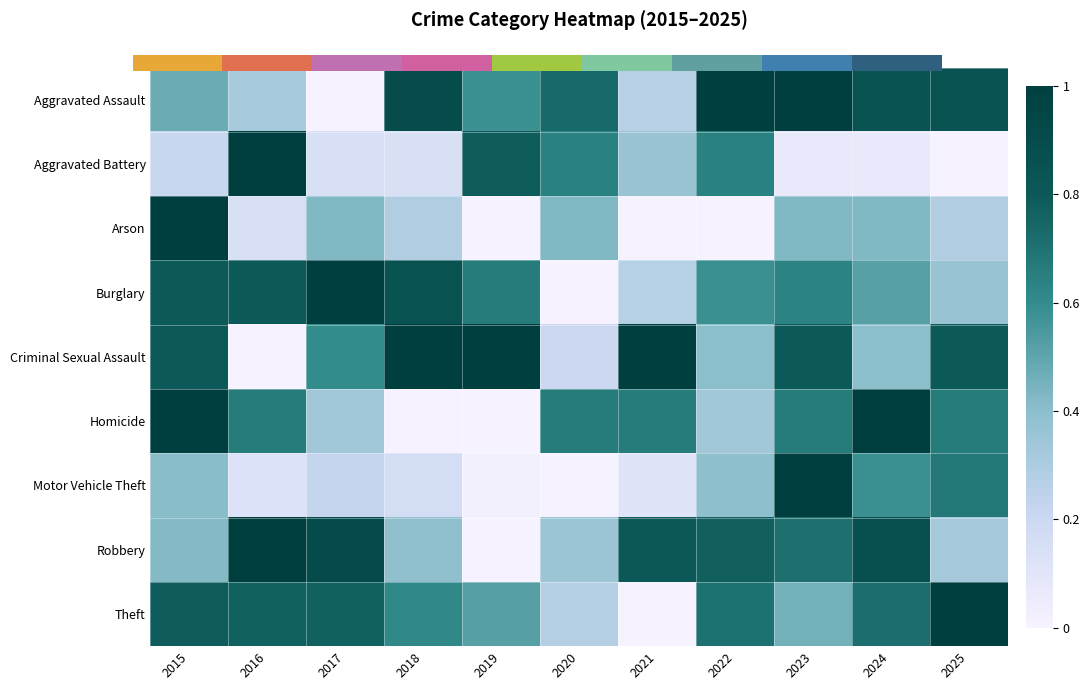

How many categories are shown in the chart?

11